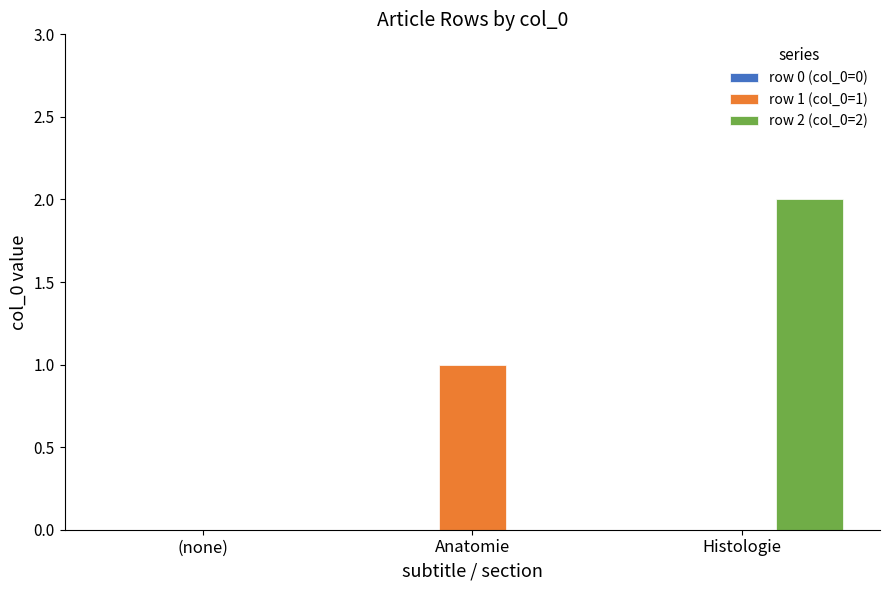

Which category has the highest value across all series?

Histologie